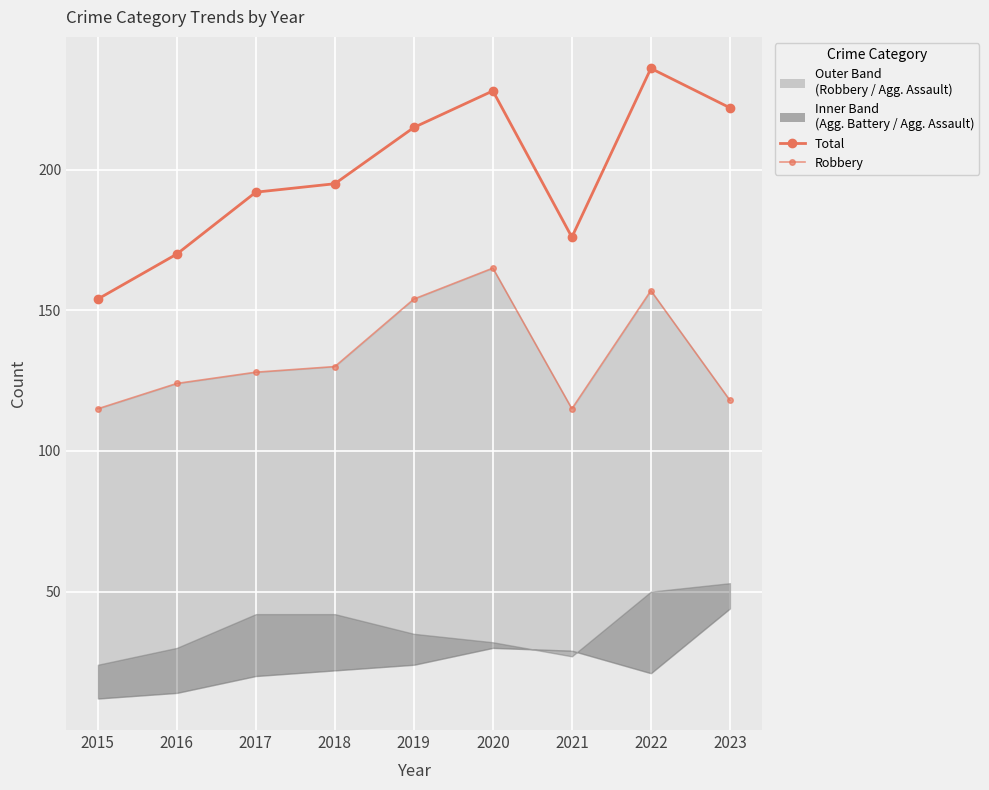

Reading right to left, extract all data points from this chart.

Total: 2023=222	2022=236	2021=176	2020=228	2019=215	2018=195	2017=192	2016=170	2015=154
Robbery: 2023=118	2022=157	2021=115	2020=165	2019=154	2018=130	2017=128	2016=124	2015=115